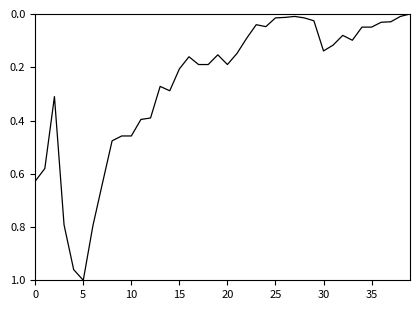

Does the chart display data point markers on the line(s)?

No